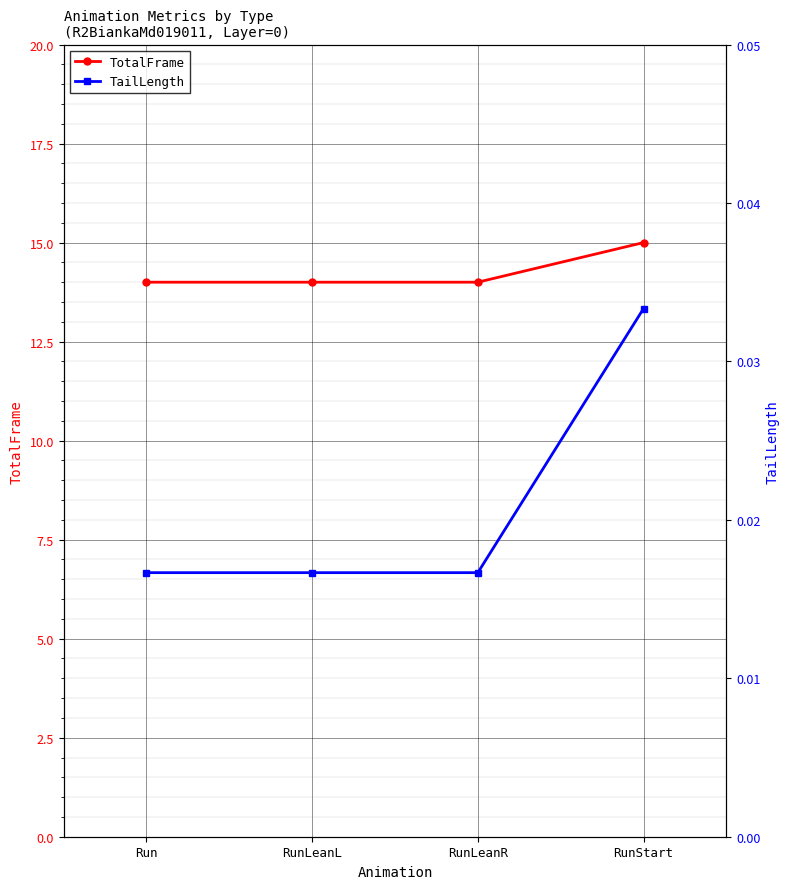

How many data points does each series have?

4